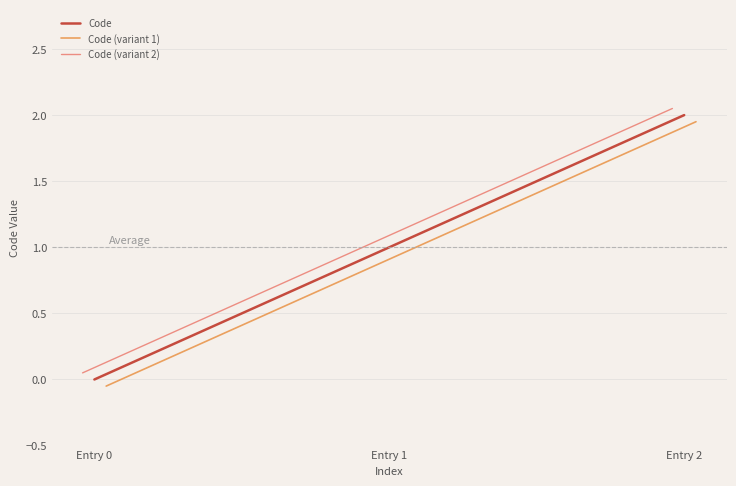

What are all the series names shown in the legend?

Code, Code (variant 1), Code (variant 2)